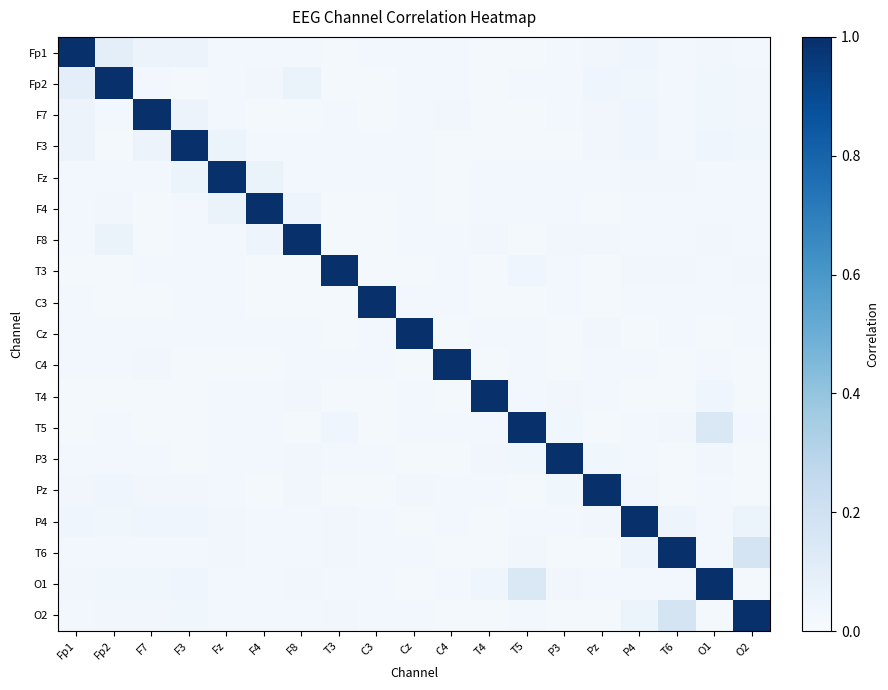

Which label corresponds to the largest value in the chart?

Fp1